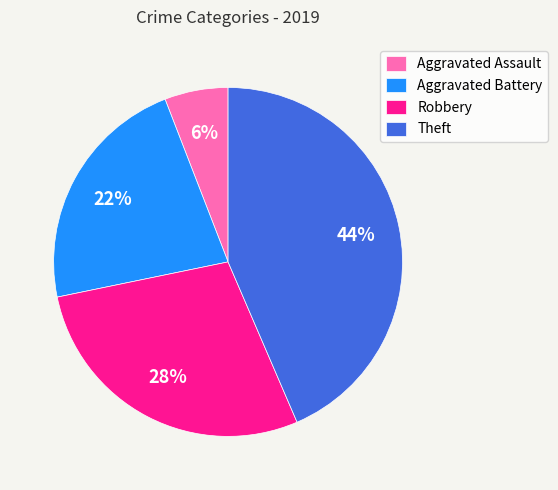

Between Aggravated Battery and Aggravated Assault, which is larger?

Aggravated Battery